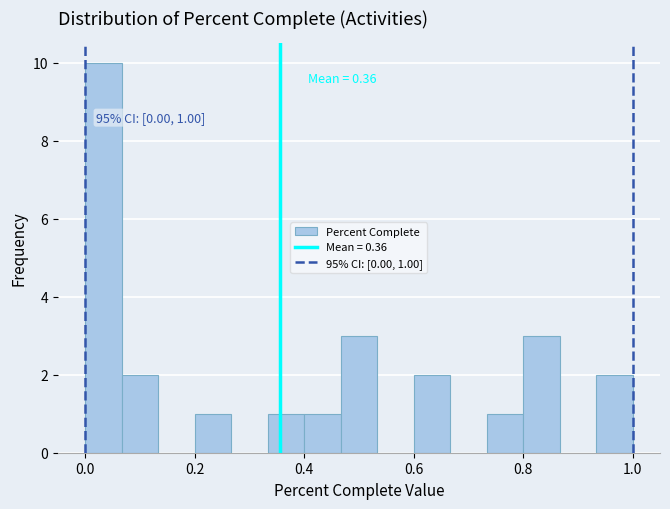

Around what value on the x-axis is the tallest bar? Give the approximate position of its centre, as read against the axis.

0.04